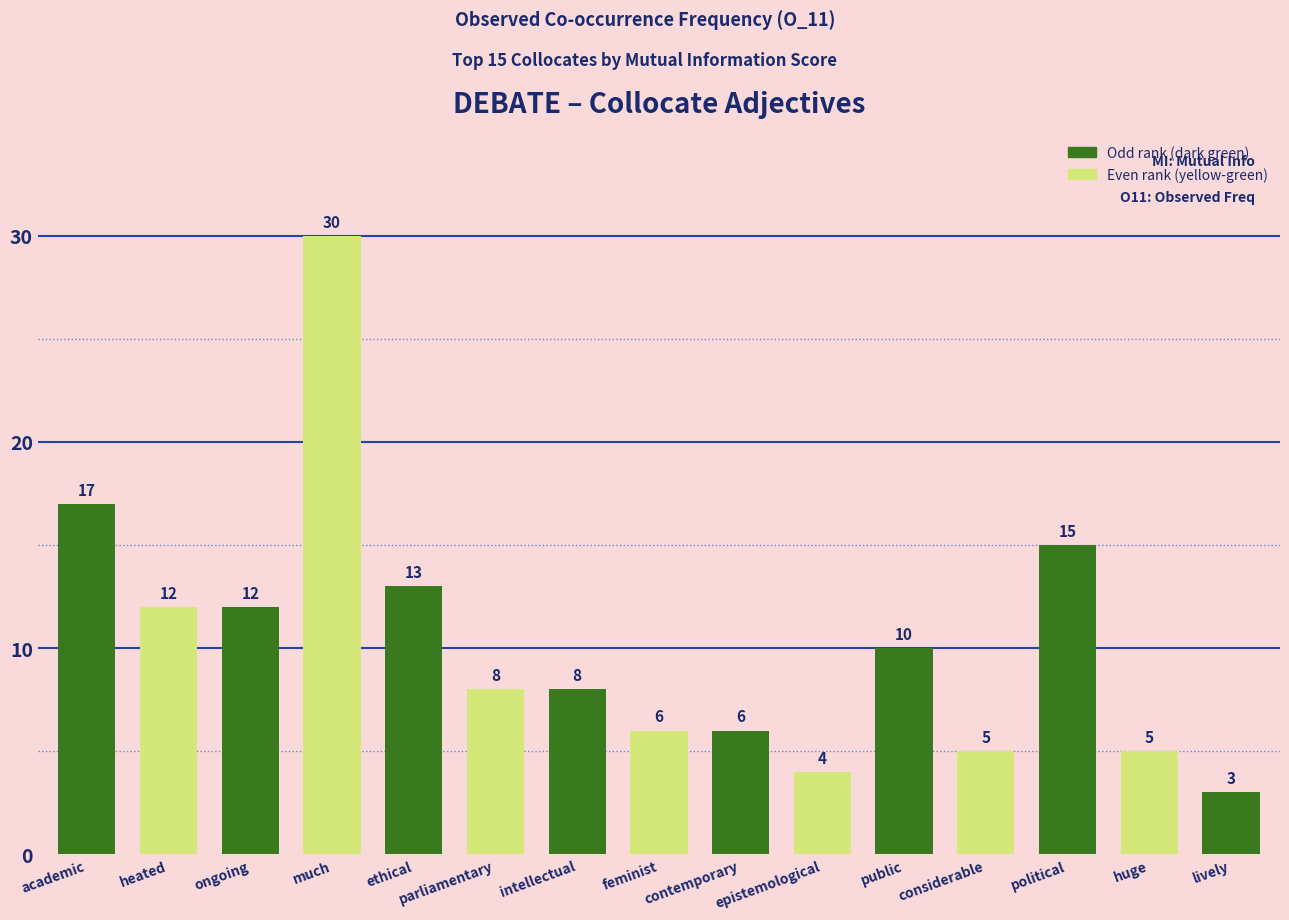

The value at much is 52. True or false?

False